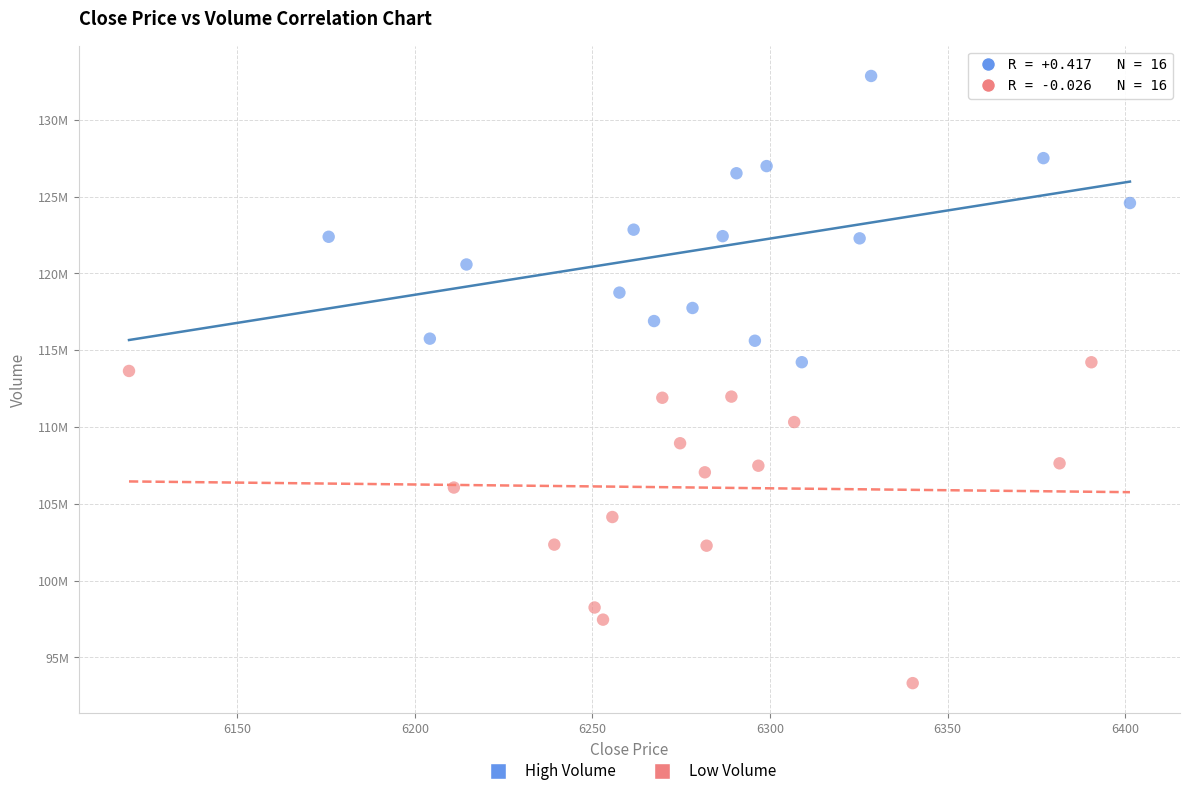

Which series reaches the maximum Y coordinate?

High Volume